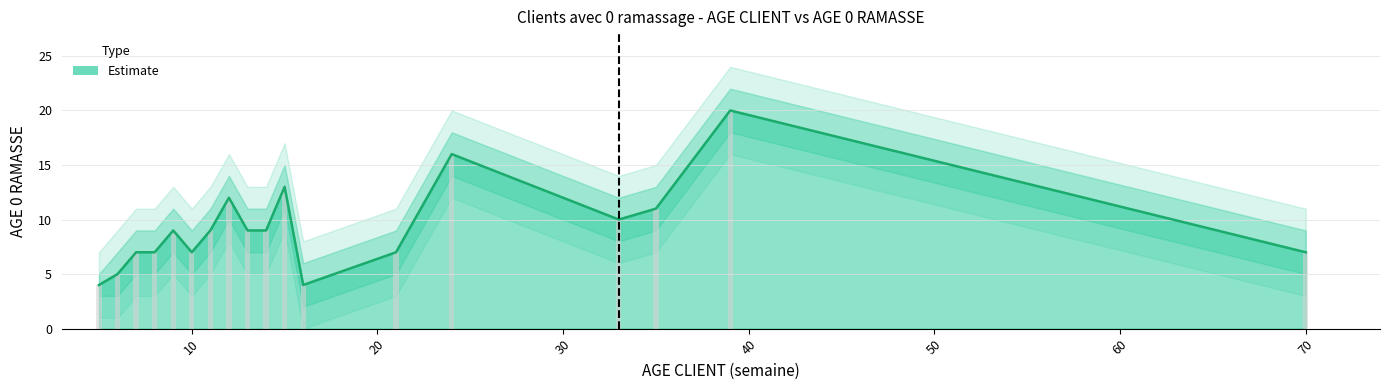

The chart shows a value of 10 at 33. True or false?

True